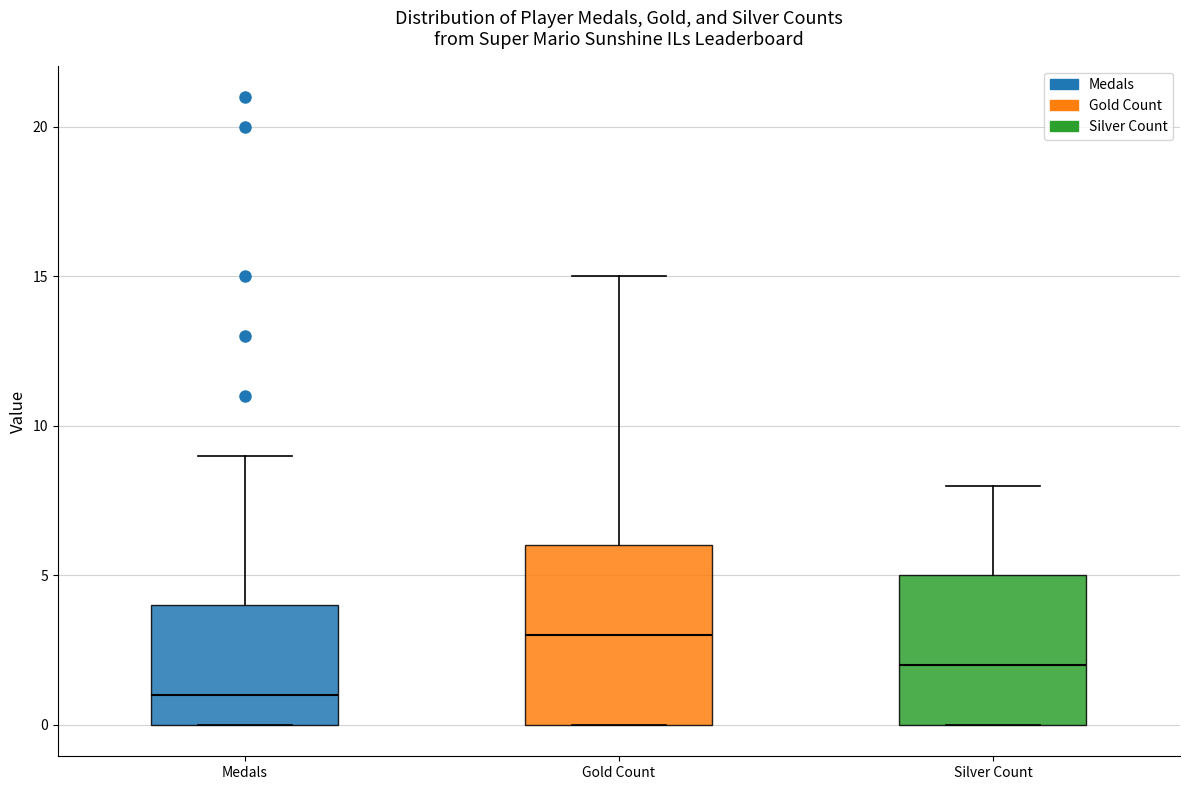

Where is the lower edge of the box for Medals on the y-axis? The values are not printed on the chart, so give them approximately, as read against the axis.

0